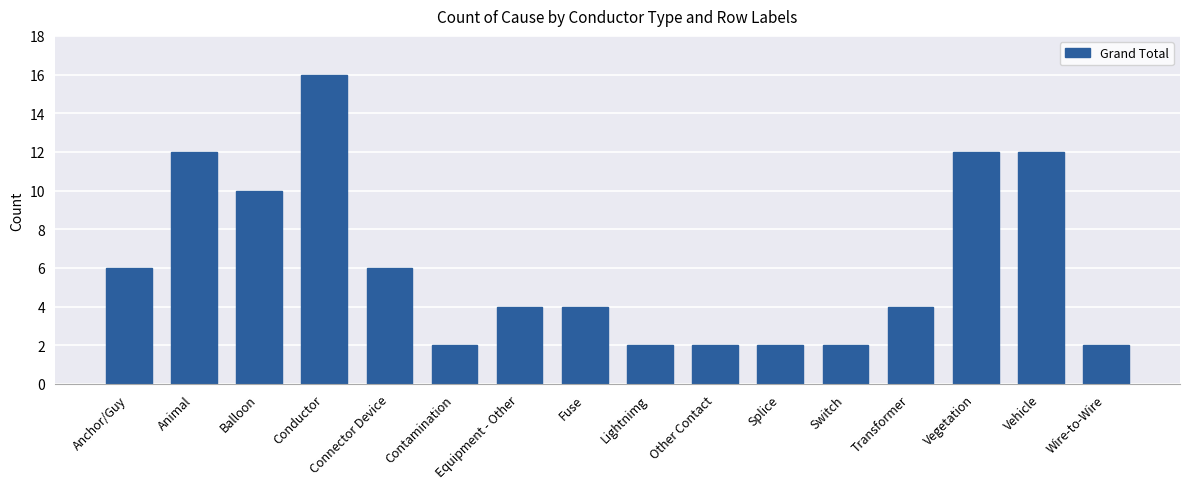

What is the label of the 16th bar from the right?

Anchor/Guy